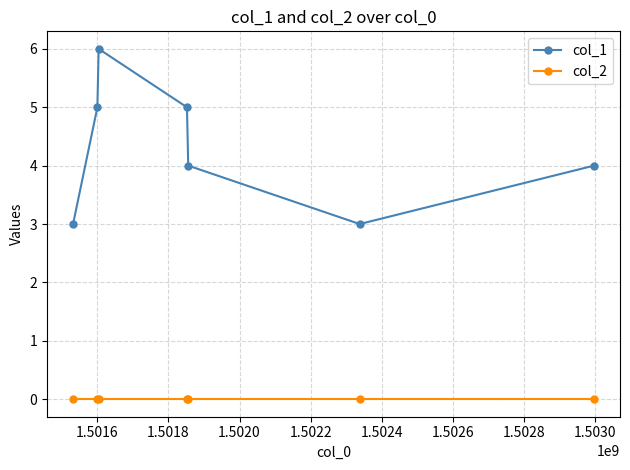

What are all the series names shown in the legend?

col_1, col_2